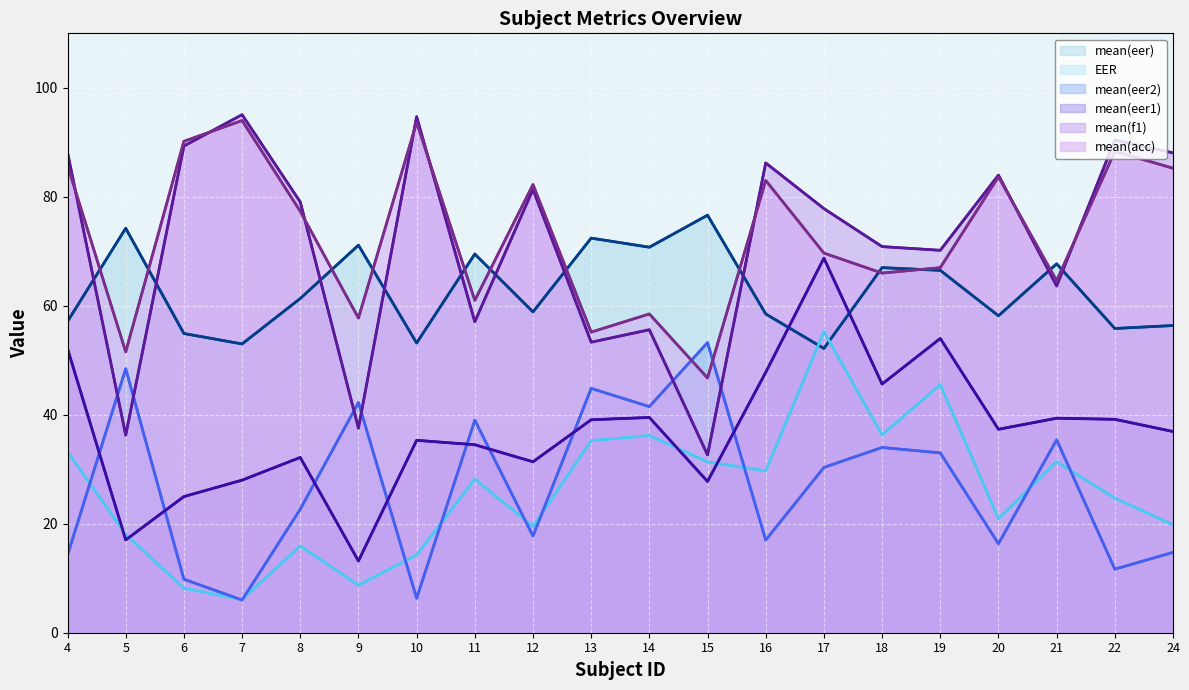

Where is the first local maximum for mean(f1)?

7